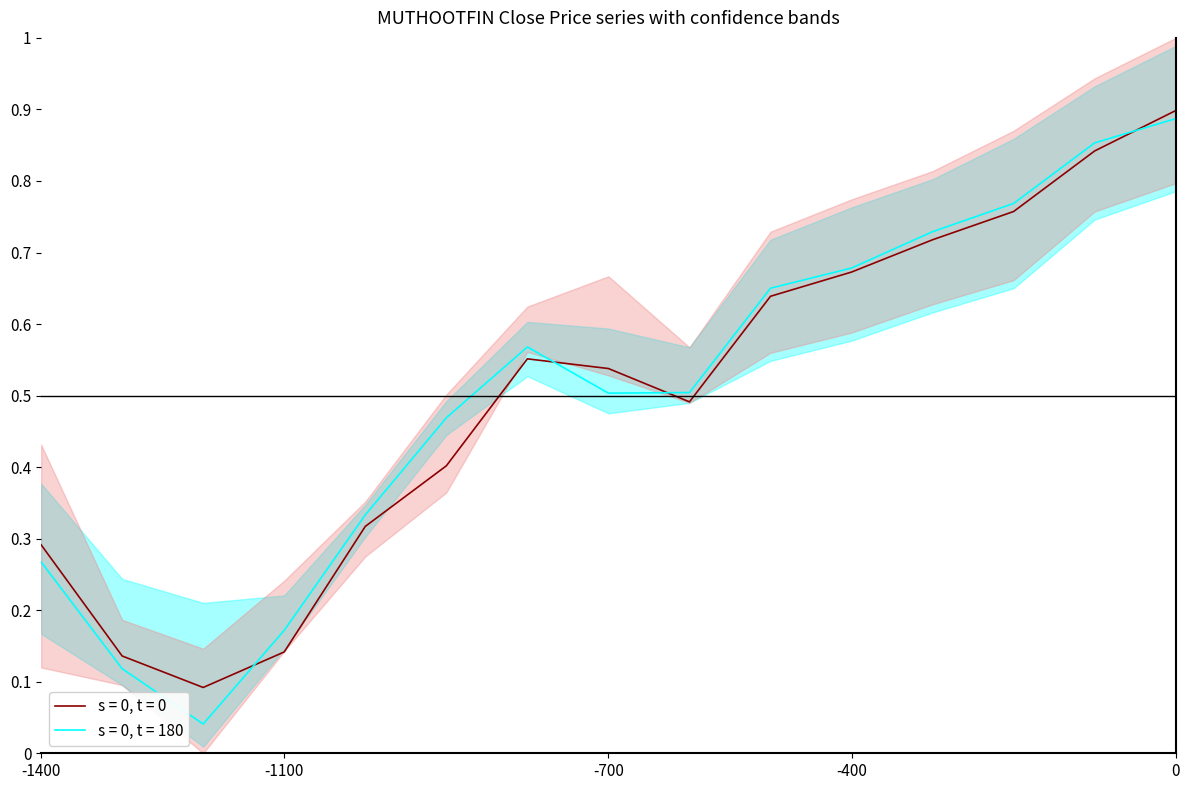

Is it true that s = 0, t = 180 equals 0.1 at -1400?

False